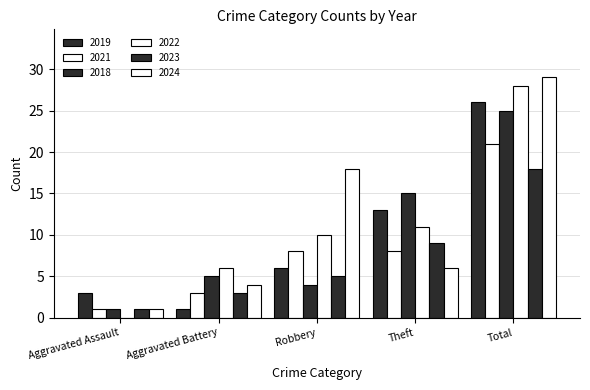

What is the value of the 2021 bar at the 1st from the left?

1